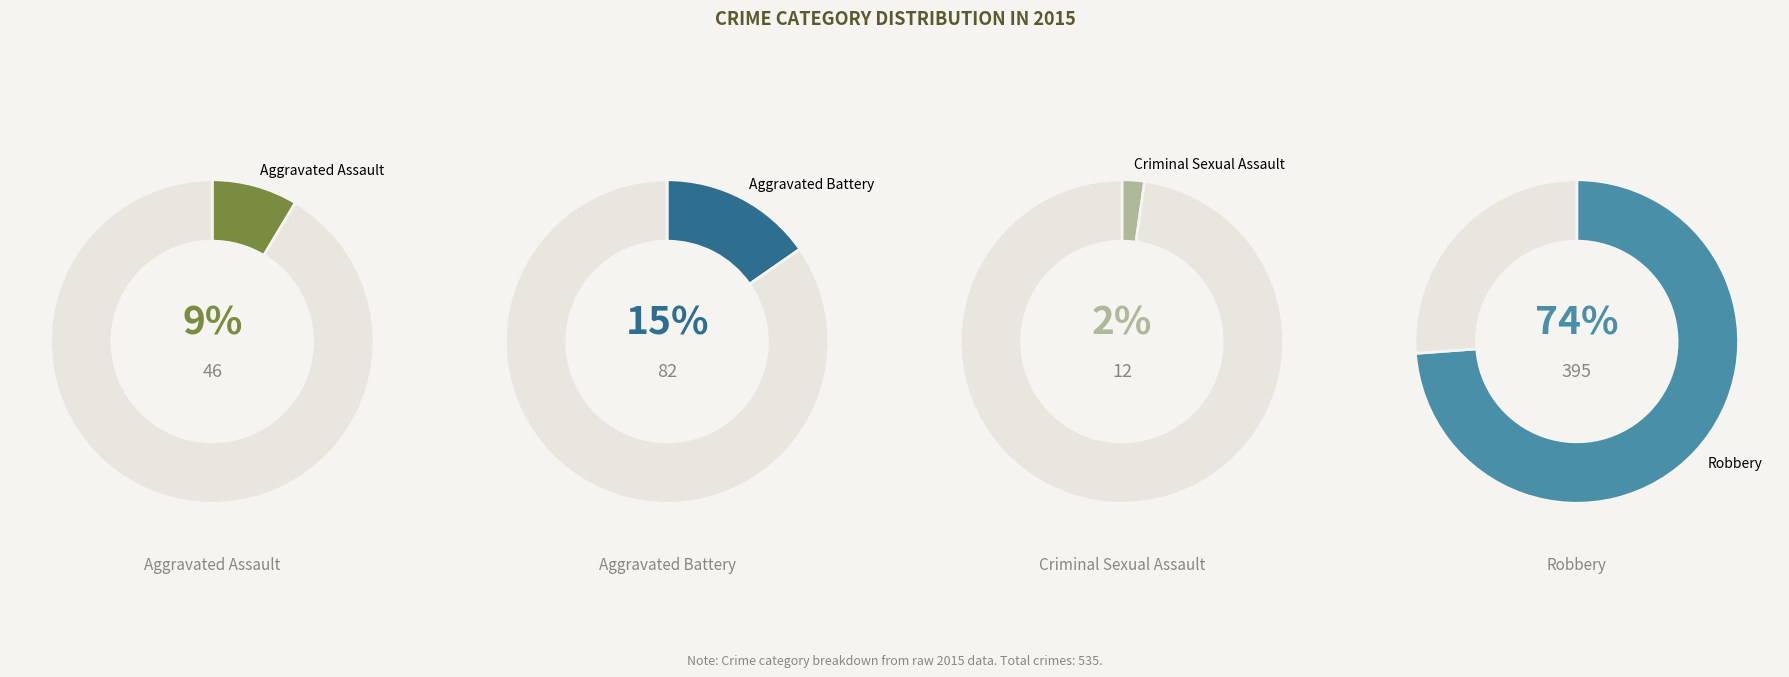

Is there a majority slice in this chart?

Yes